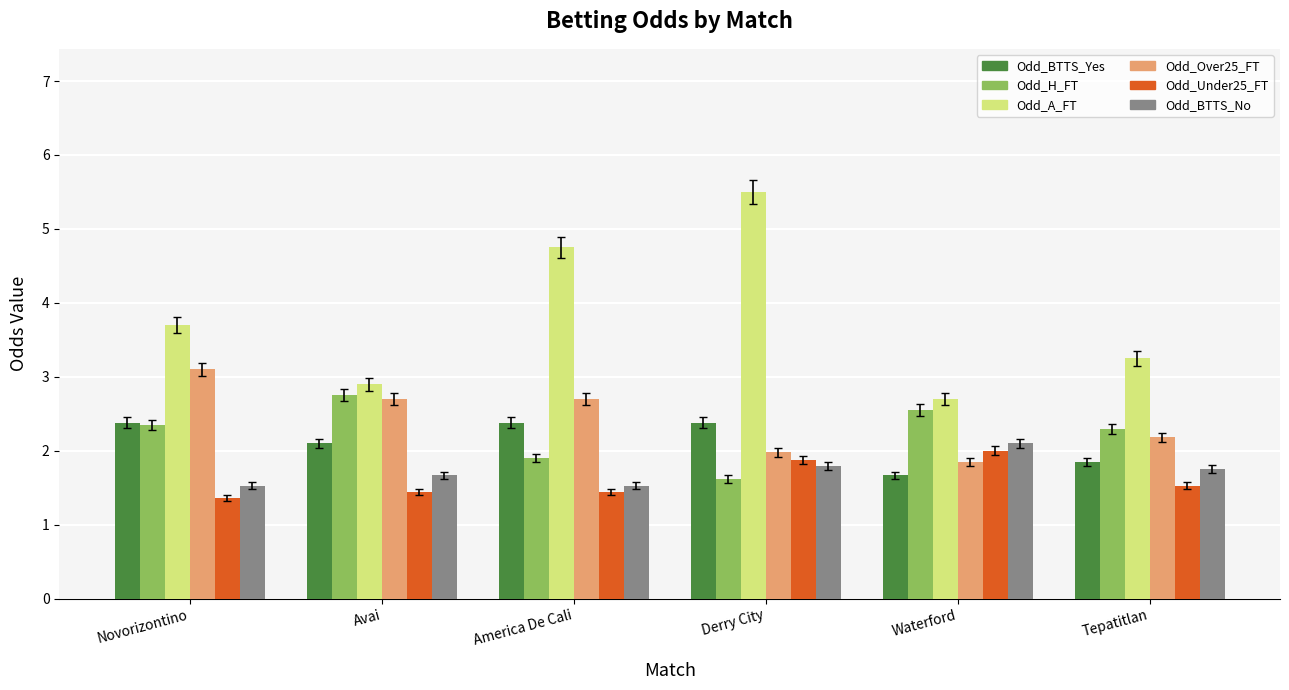

Rank the series by their maximum value, from highest to lowest.

Odd_A_FT, Odd_Over25_FT, Odd_H_FT, Odd_BTTS_Yes, Odd_BTTS_No, Odd_Under25_FT